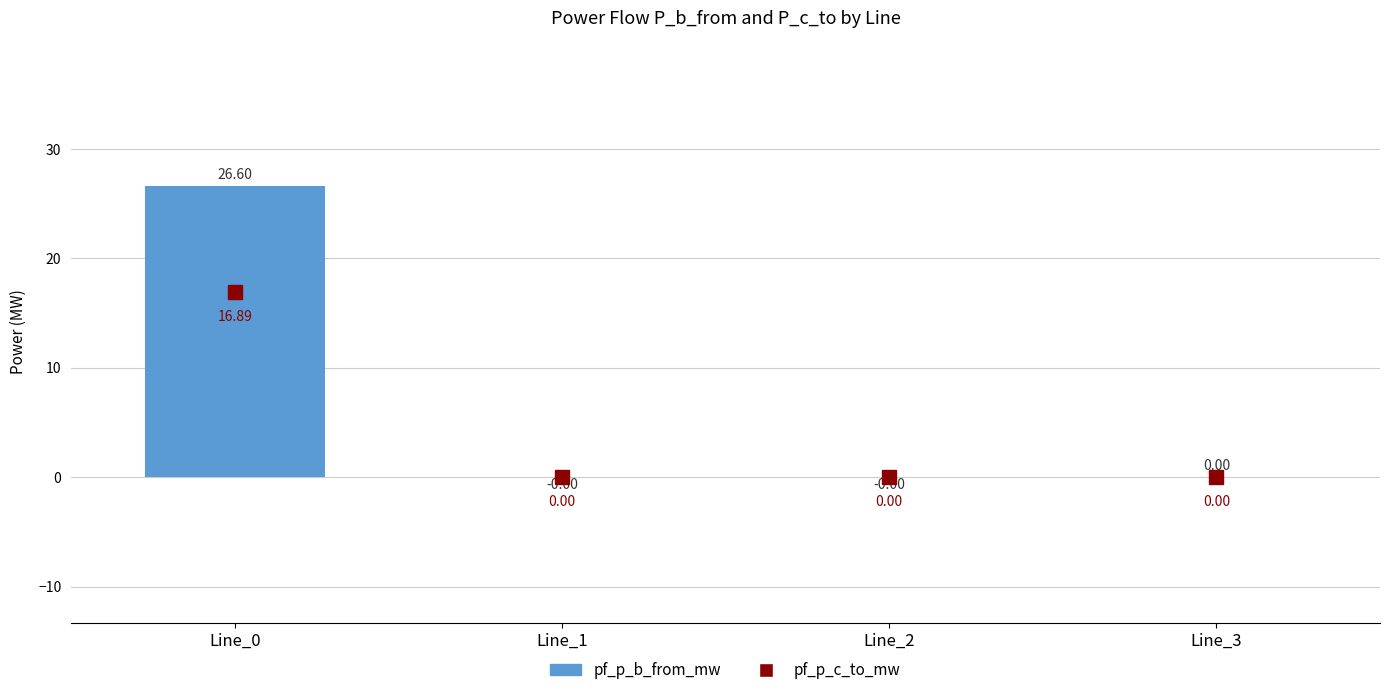

The chart shows a value of 26.6 at Line_0. True or false?

True